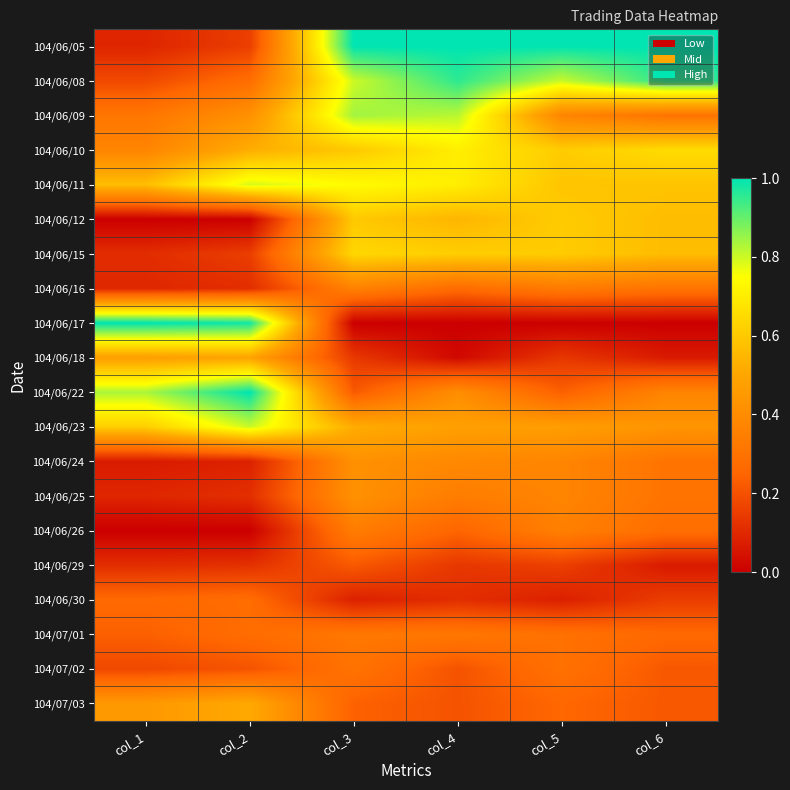

List the series in order of their peak value, lowest first.

104/06/29, 104/06/30, 104/07/02, 104/07/01, 104/06/26, 104/06/16, 104/06/24, 104/06/25, 104/06/18, 104/07/03, 104/06/12, 104/06/15, 104/06/10, 104/06/11, 104/06/23, 104/06/09, 104/06/08, 104/06/05, 104/06/17, 104/06/22